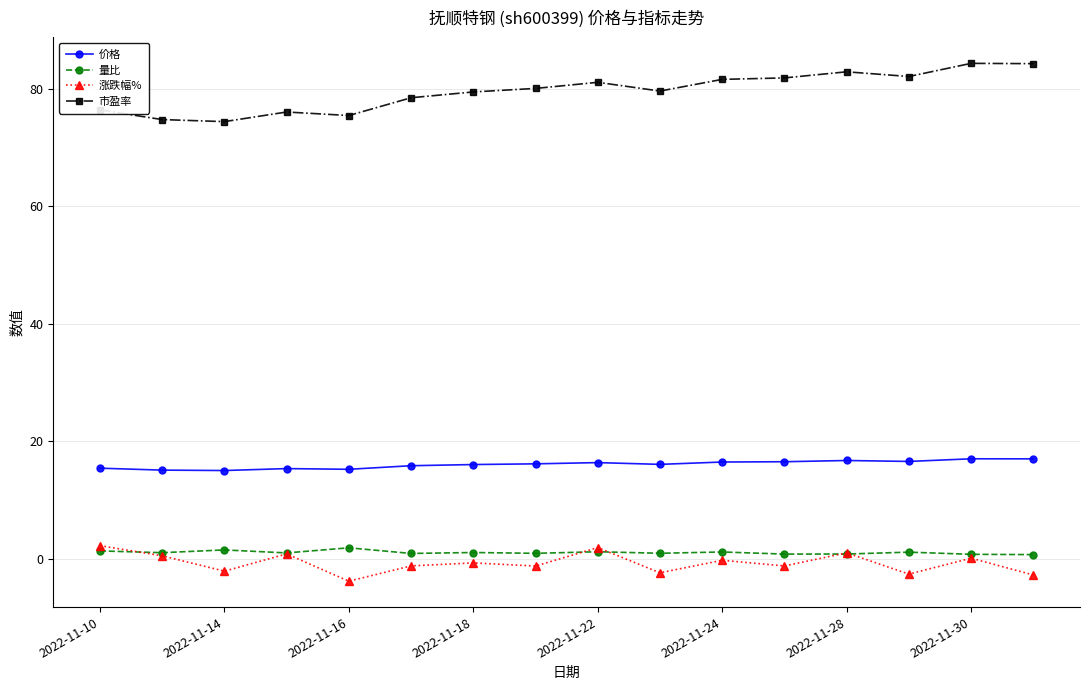

True or false: 价格 and 市盈率 cross at least once.

False